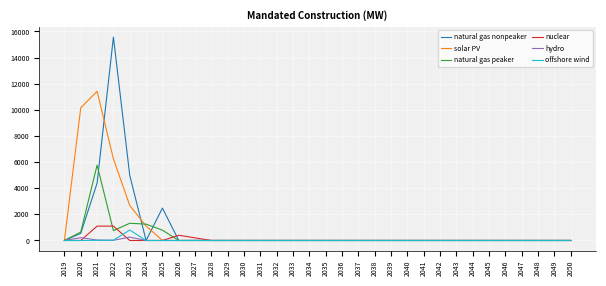

Is the value of nuclear at 2048 greater than the value of solar PV at 2024?

No